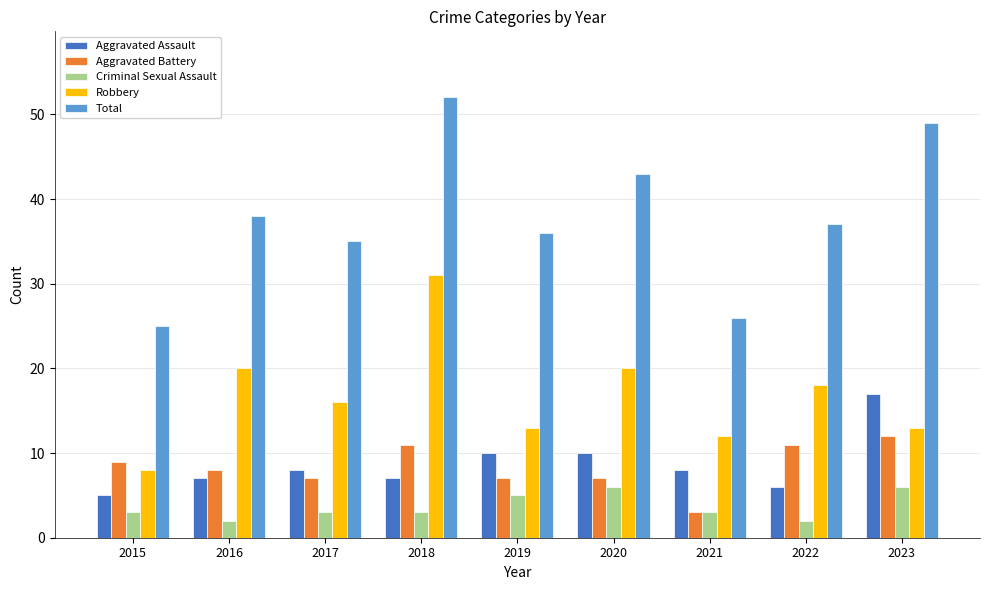

Does the chart contain any negative values?

No